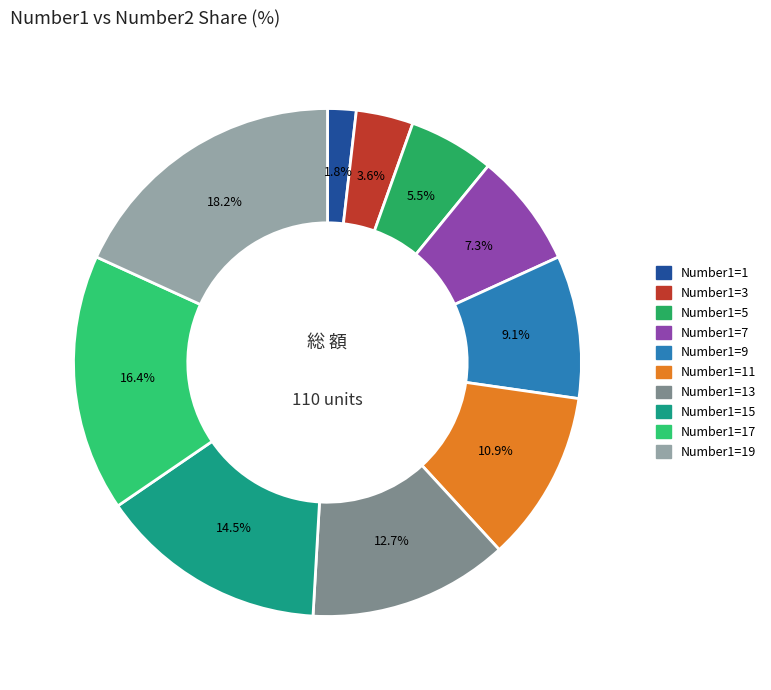

How many segments does this pie chart have?

10